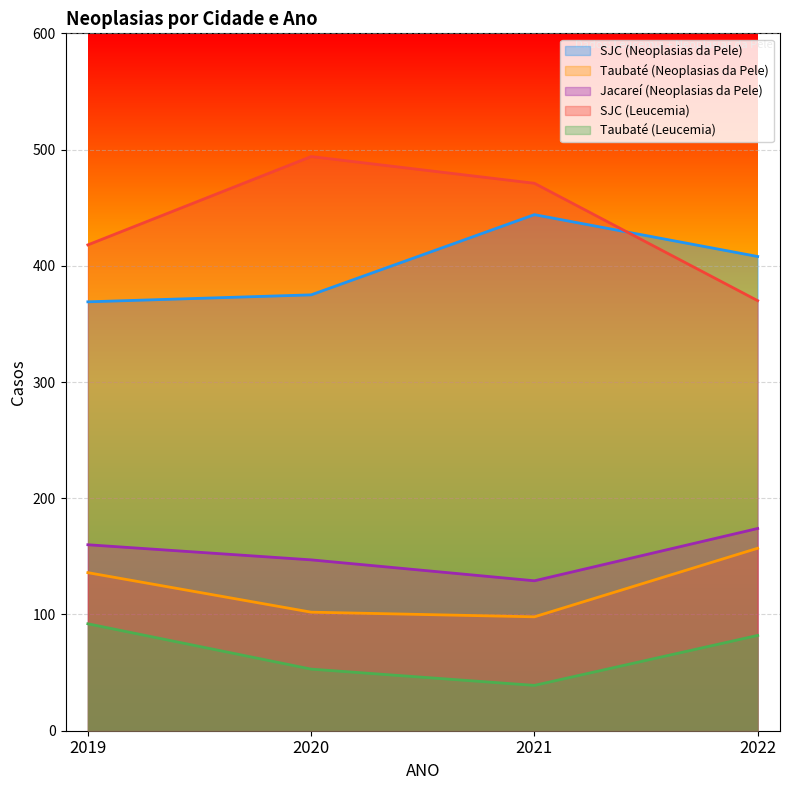

The SJC (Neoplasias da Pele) series shows 444 at 2021. True or false?

True